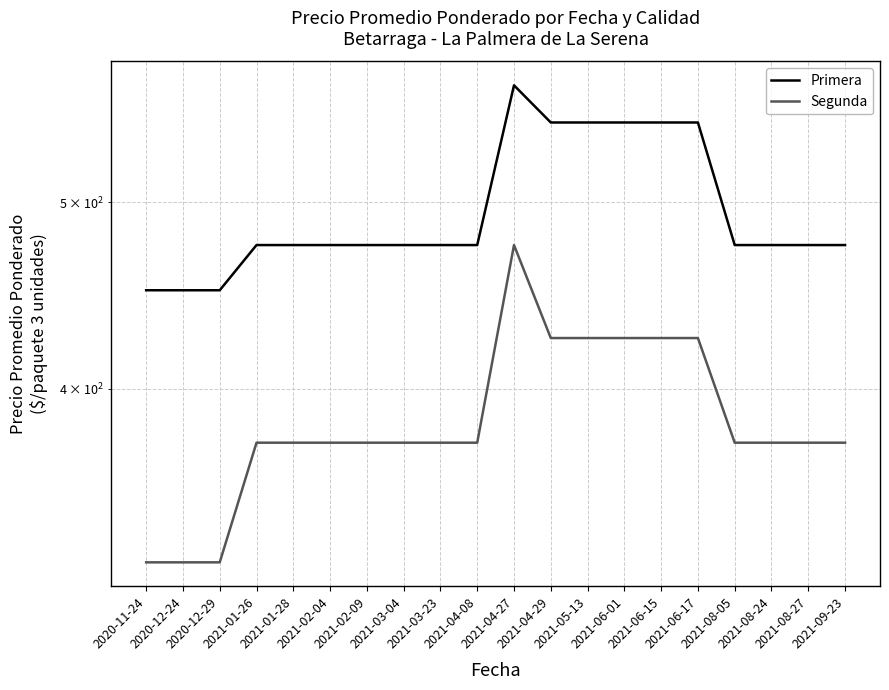

Where is the first local maximum for Primera?

2021-04-27